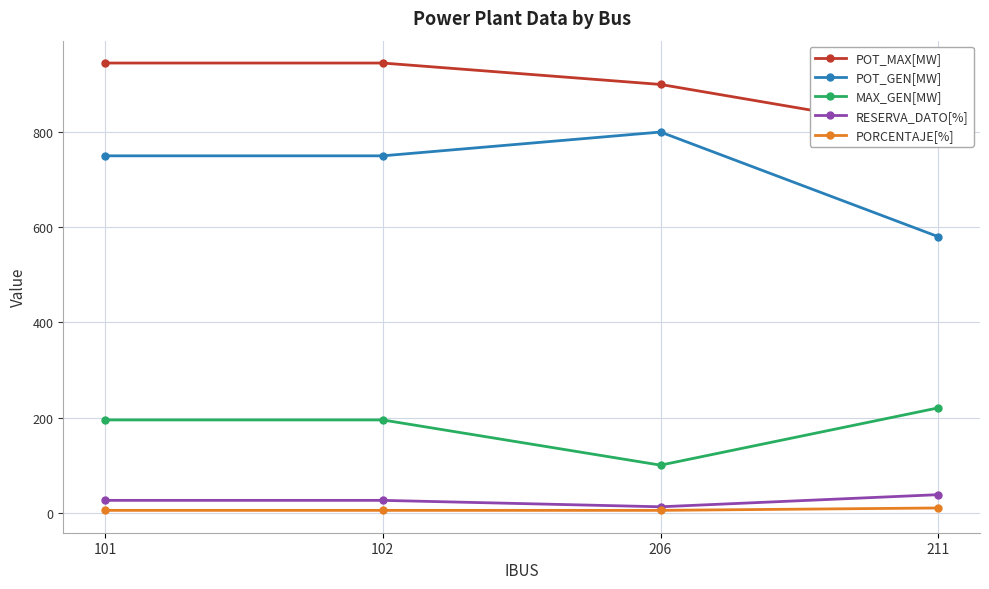

What is the highest value of the PORCENTAJE[%] series?

10.0